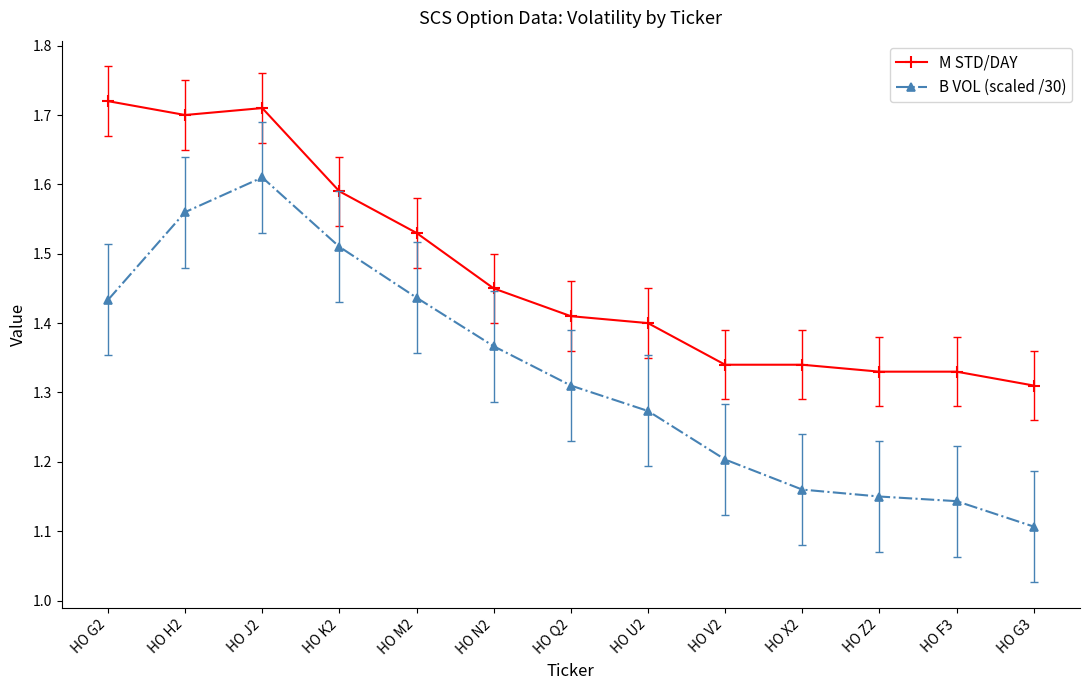

What position from the left is HO K2?

4